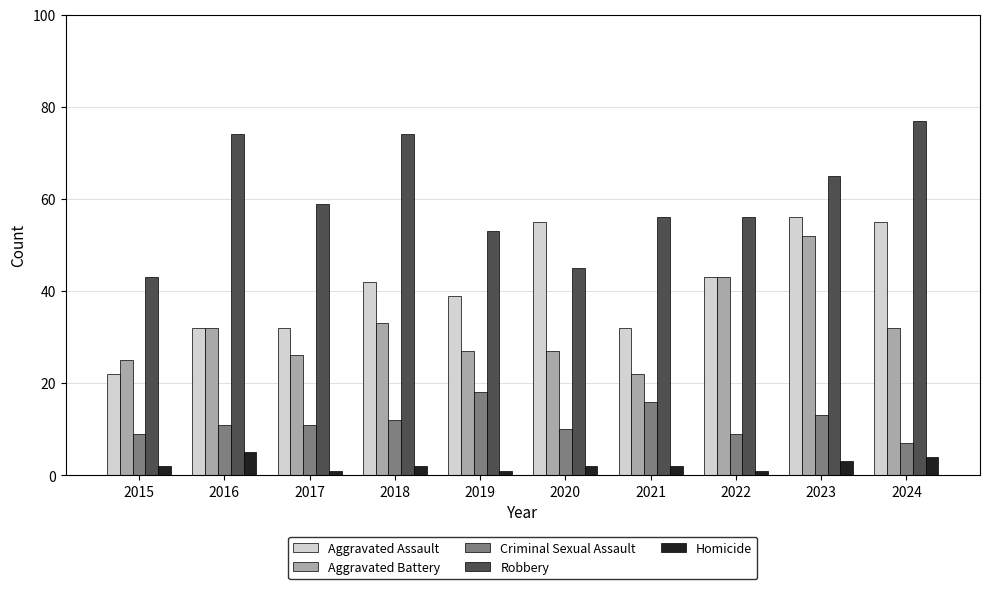

Reading right to left, list all the values displayed in this chart.

Aggravated Assault: 55	56	43	32	55	39	42	32	32	22
Aggravated Battery: 32	52	43	22	27	27	33	26	32	25
Criminal Sexual Assault: 7	13	9	16	10	18	12	11	11	9
Robbery: 77	65	56	56	45	53	74	59	74	43
Homicide: 4	3	1	2	2	1	2	1	5	2